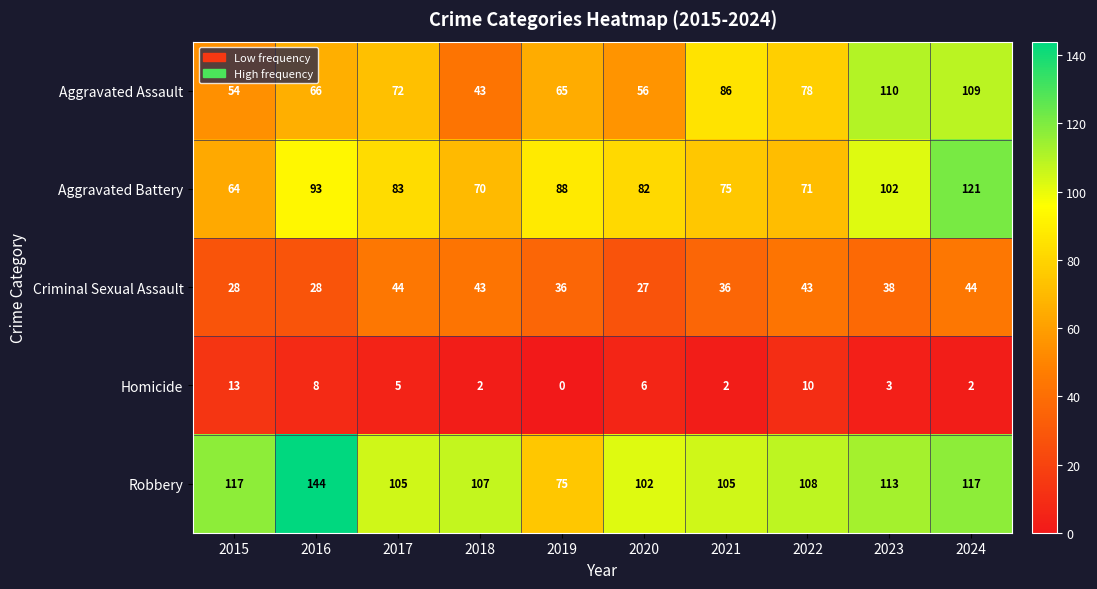

Where does the Aggravated Battery series first go above 83?

2016